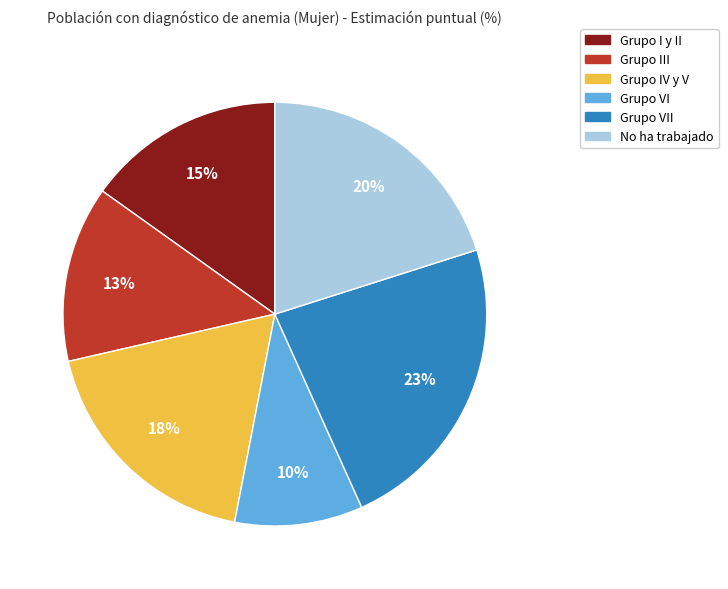

How many slices are in this pie chart?

6